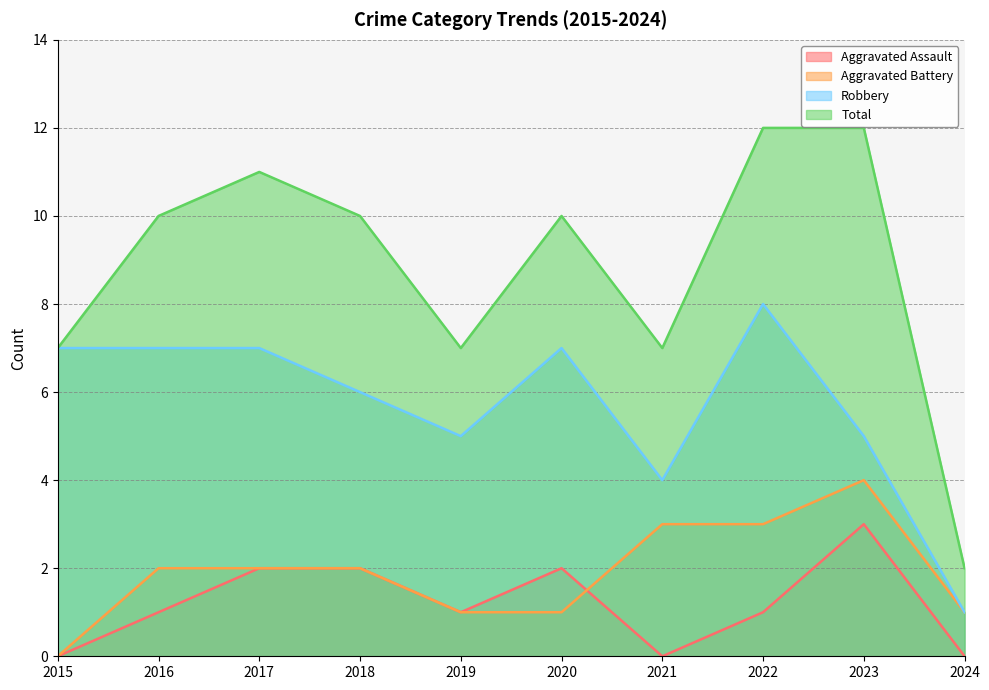

At 2024, list the series in order from largest to smallest.

Total, Aggravated Battery, Robbery, Aggravated Assault